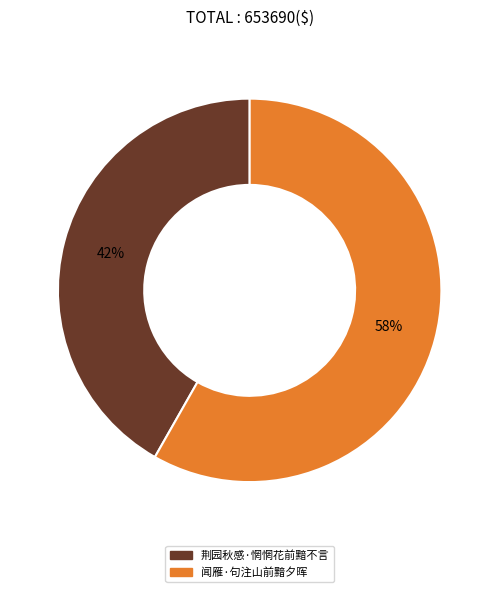

Do 闻雁·句注山前黯夕晖 and 荆园秋感·惘惘花前黯不言 together represent more than half of the pie?

Yes